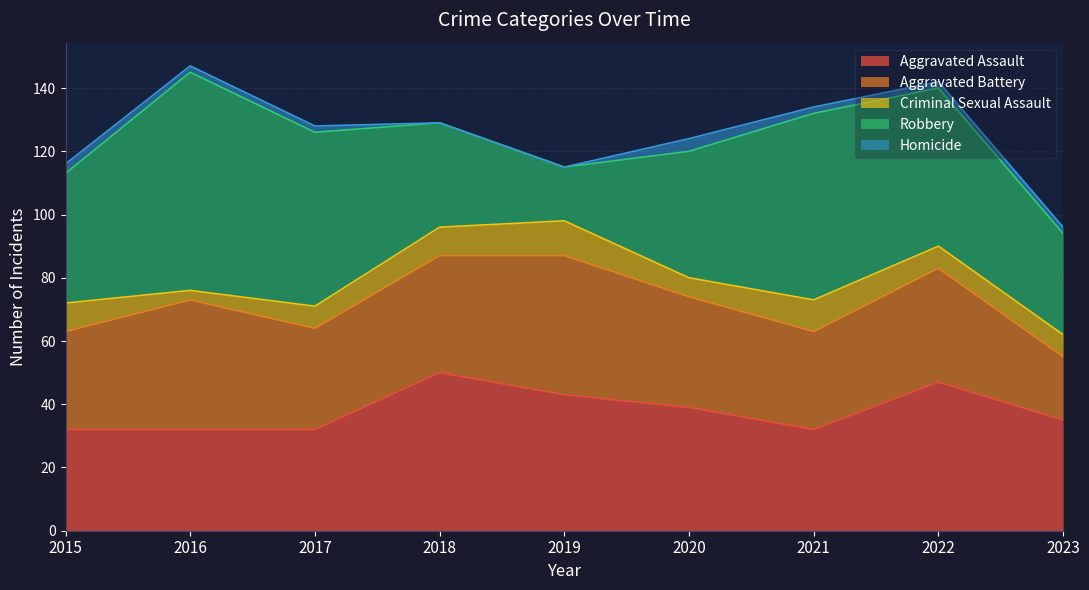

How many distinct data groups are displayed?

5